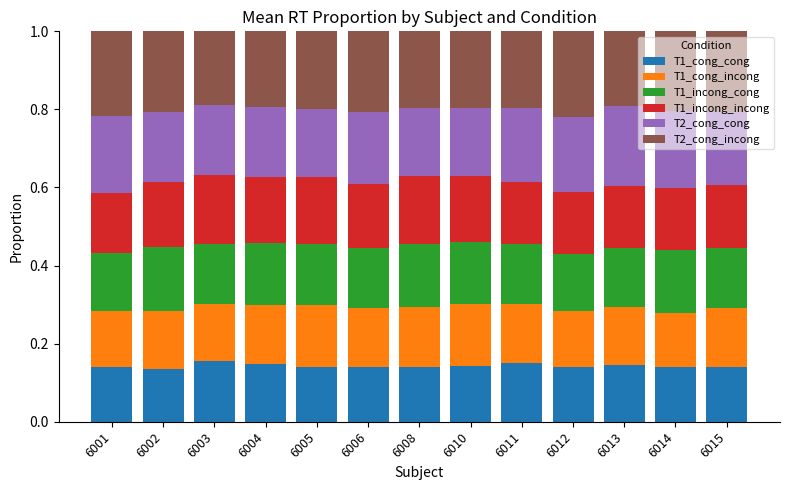

What is the total value across all series at 6008?

1.0